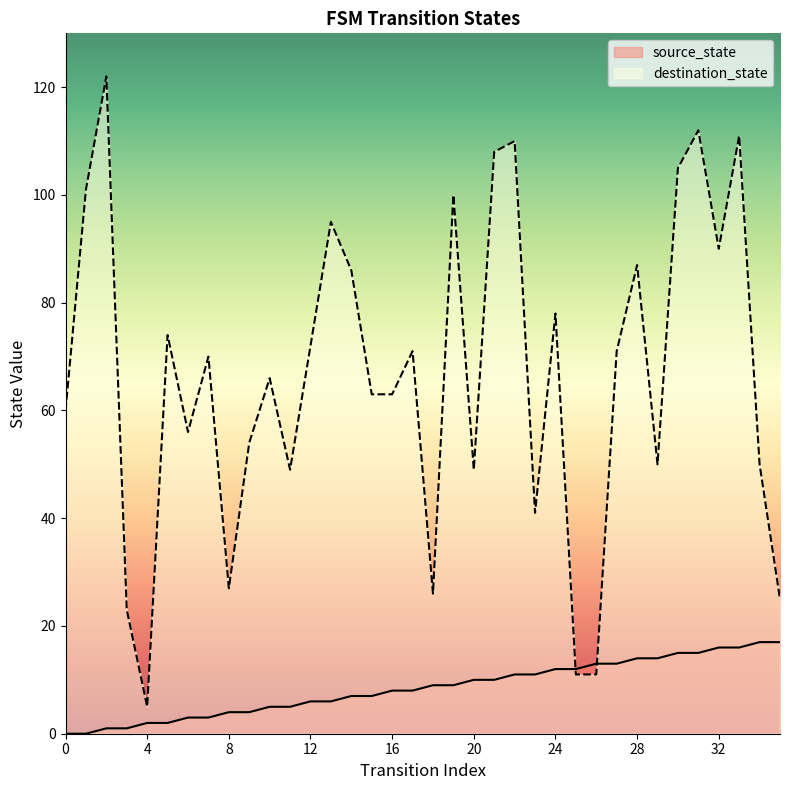

Reading left to right, transcribe all the data shown in this chart.

source_state: 0=0	1=0	2=1	3=1	4=2	5=2	6=3	7=3	8=4	9=4	10=5	11=5	12=6	13=6	14=7	15=7	16=8	17=8	18=9	19=9	20=10	21=10	22=11	23=11	24=12	25=12	26=13	27=13	28=14	29=14	30=15	31=15	32=16	33=16	34=17	35=17
destination_state: 0=60	1=101	2=122	3=23	4=5	5=74	6=56	7=70	8=27	9=54	10=66	11=49	12=72	13=95	14=86	15=63	16=63	17=71	18=26	19=100	20=49	21=108	22=110	23=41	24=78	25=11	26=11	27=71	28=87	29=50	30=105	31=112	32=90	33=111	34=50	35=25